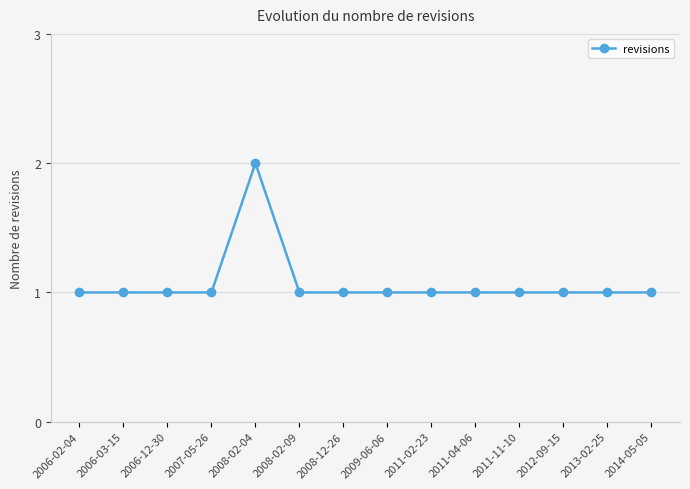

What is the sum of the values at 2011-11-10 and 2009-06-06?

2